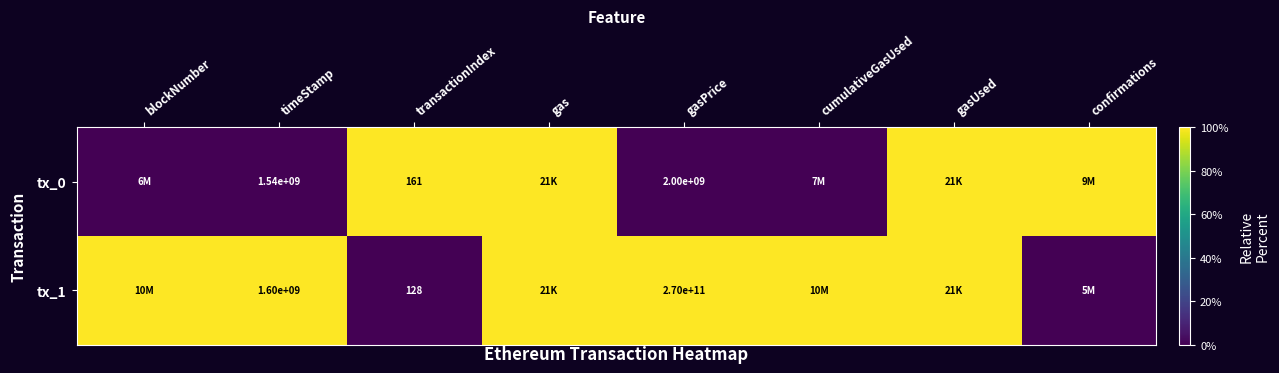

True or false: tx_1 has a value of 453779729 at timeStamp.

False